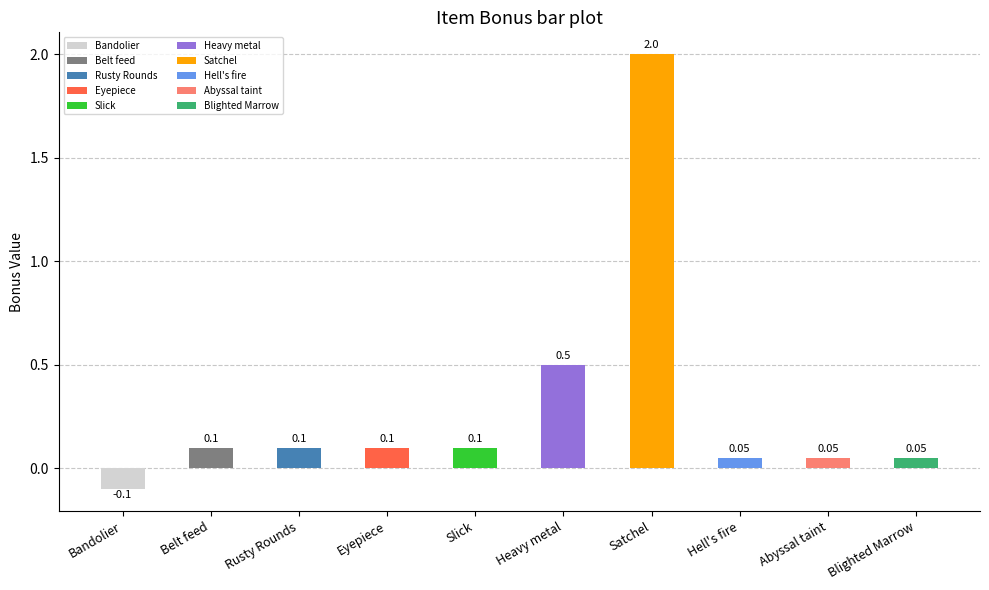

What is the average value?

0.3